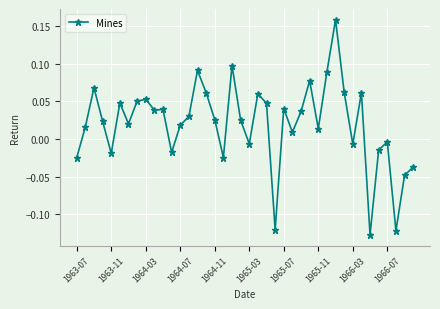

How many values are below 0?

13